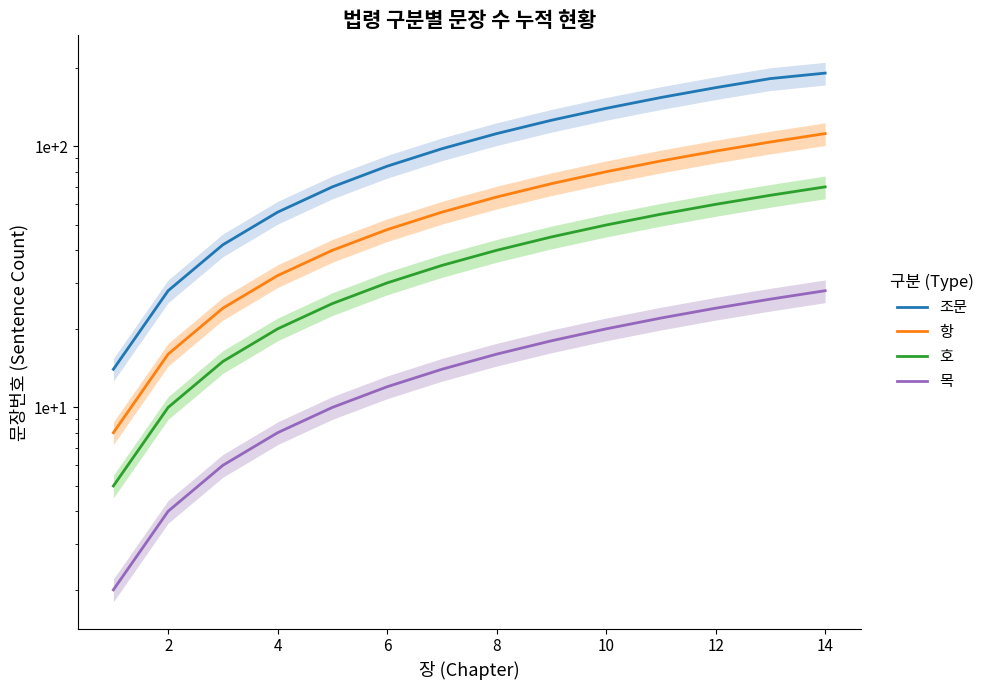

At how many categories does at least one series exceed 11?

14